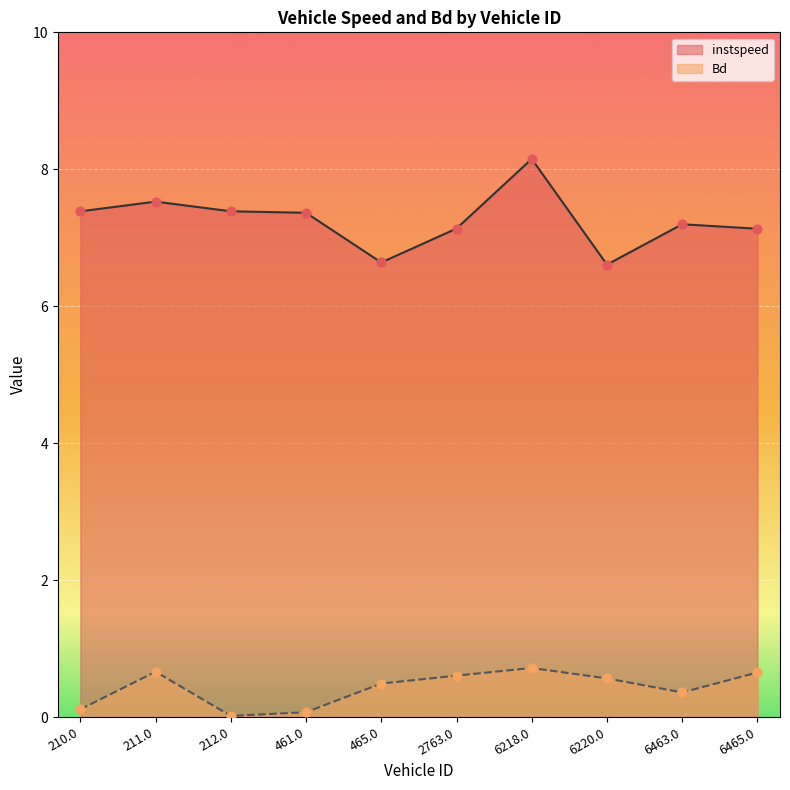

Which series has the widest spread of Y values?

instspeed